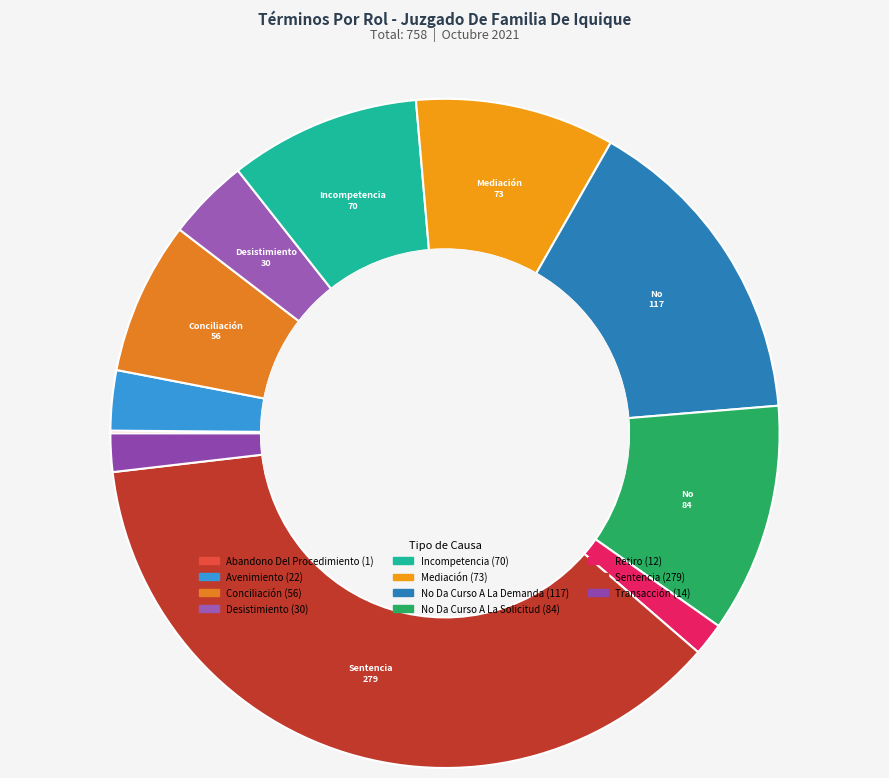

Which slice is the largest?

Sentencia